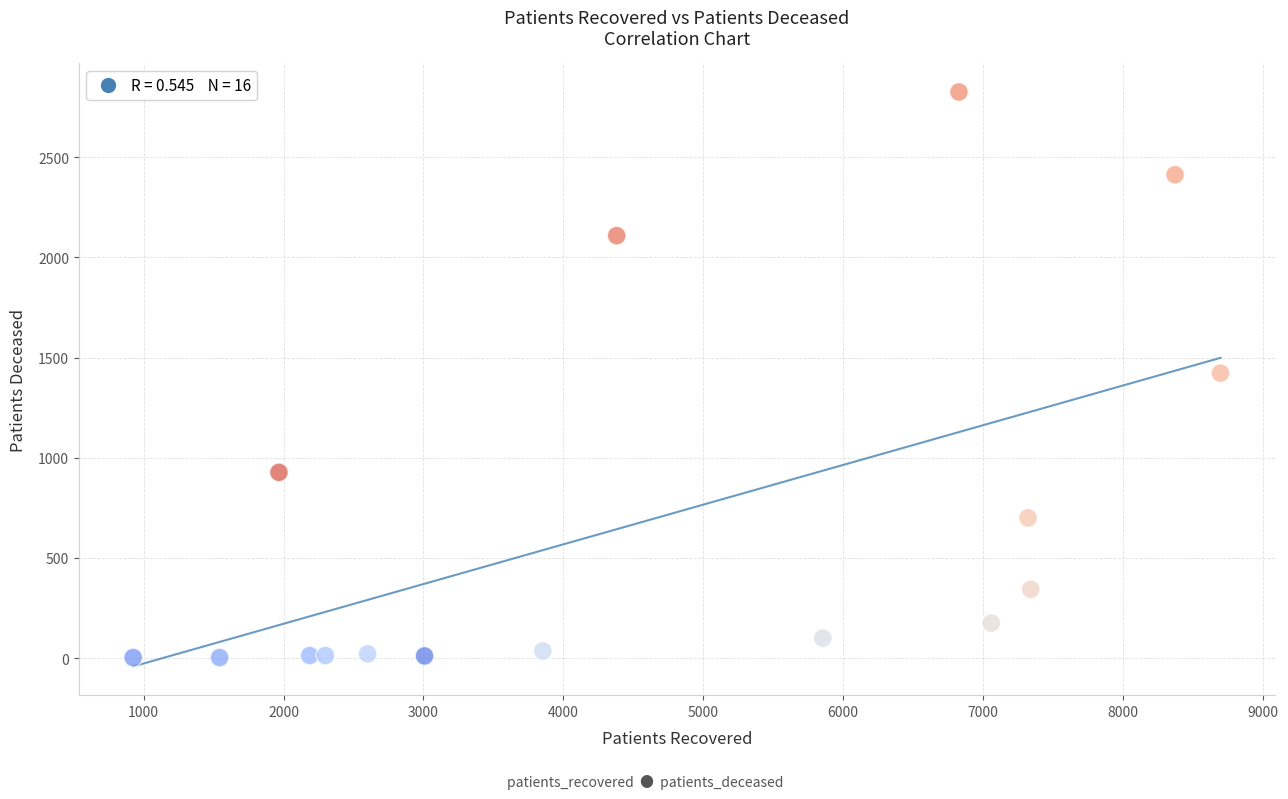

What is the range of Y values (max minus min)?

2822